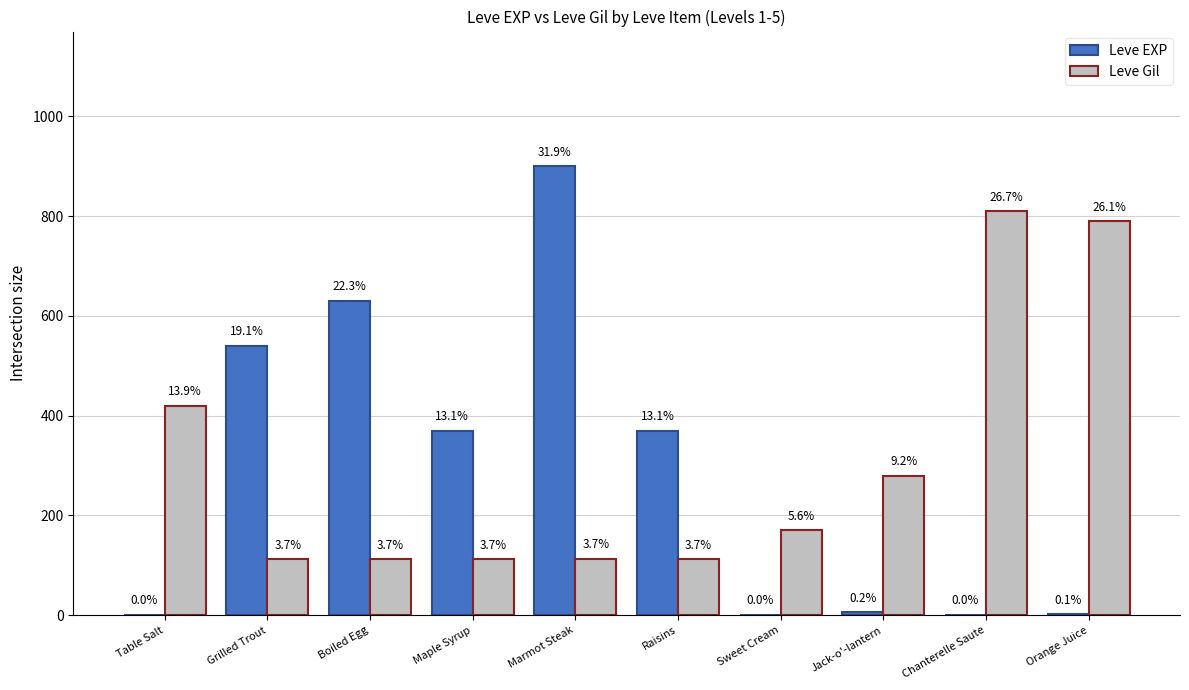

What are all the series names shown in the legend?

Leve EXP, Leve Gil